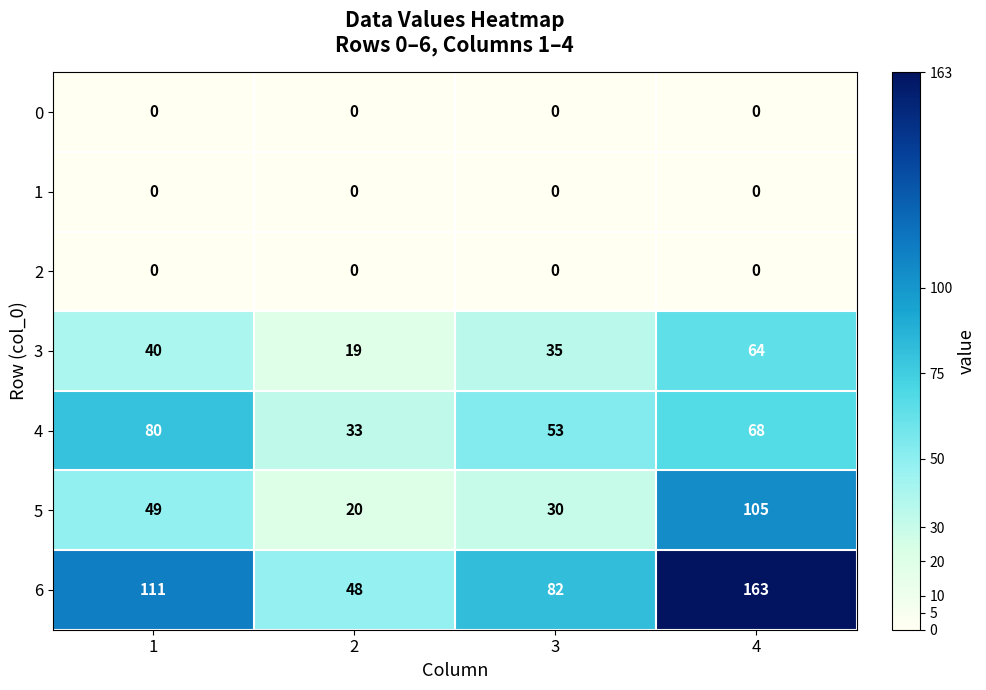

Which series changed the most between 1 and 2?

6